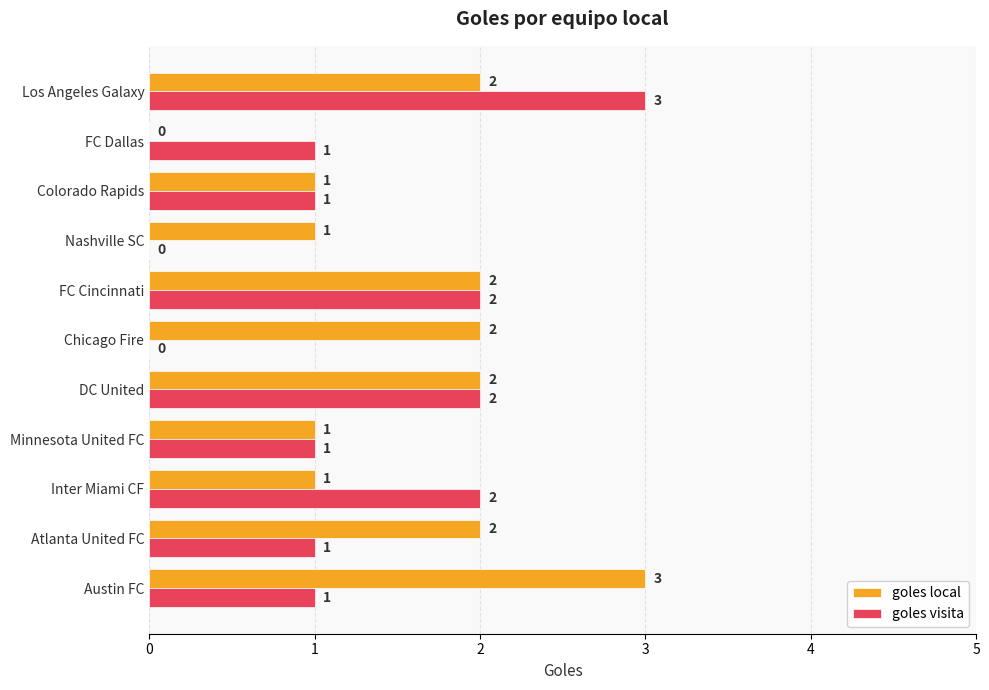

What is the highest value of the goles visita series?

3